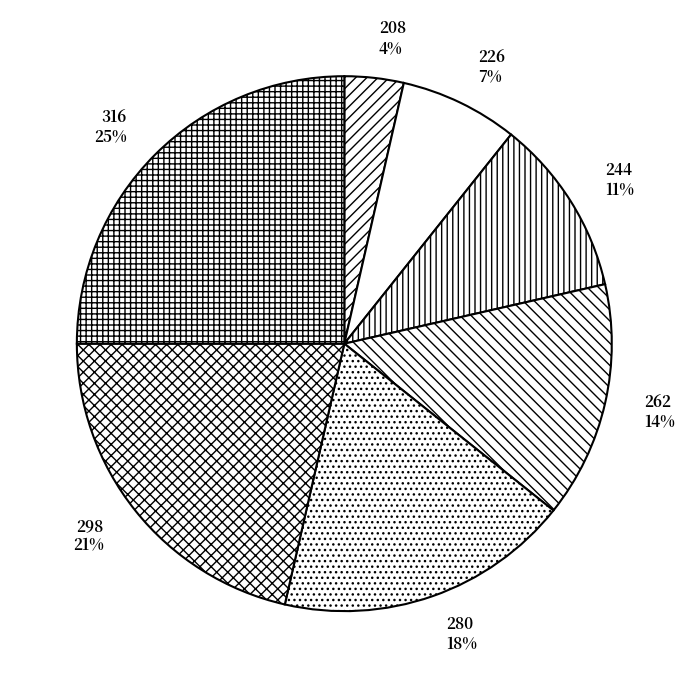

Rank the categories by value from highest to lowest.

316, 298, 280, 262, 244, 226, 208